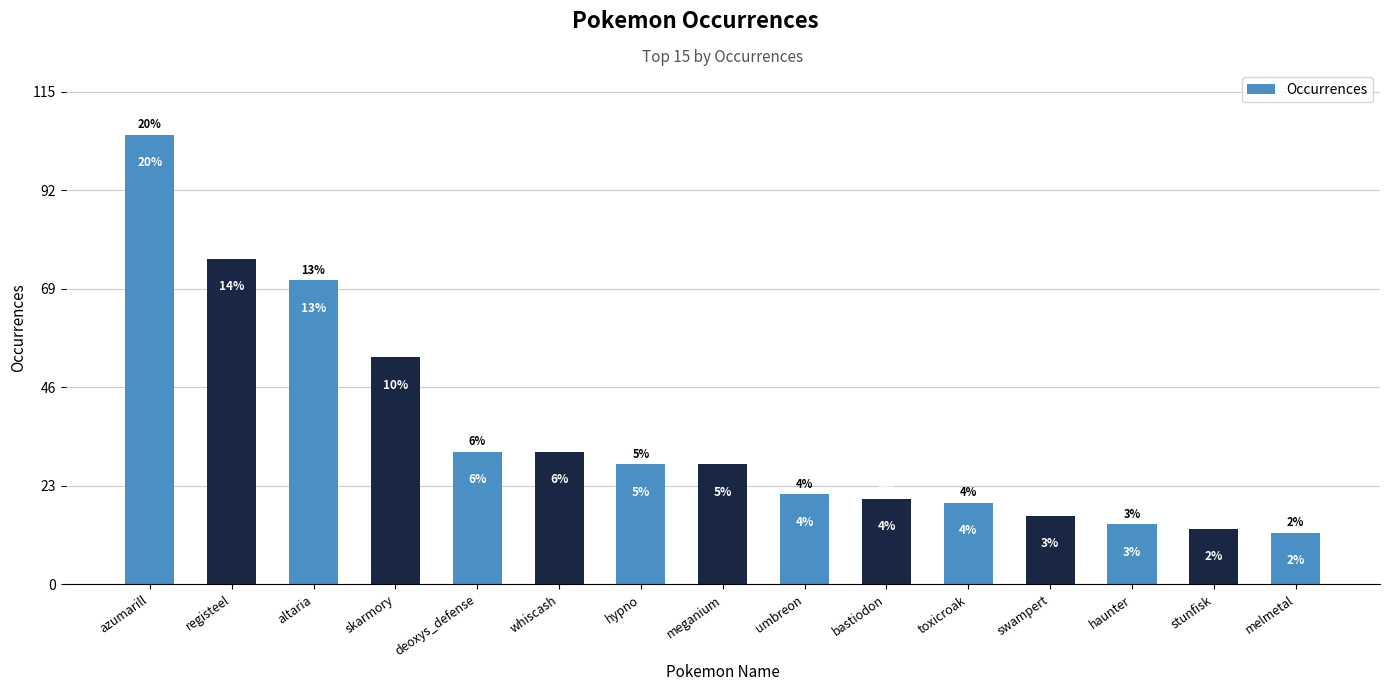

The value at azumarill is 105. True or false?

True